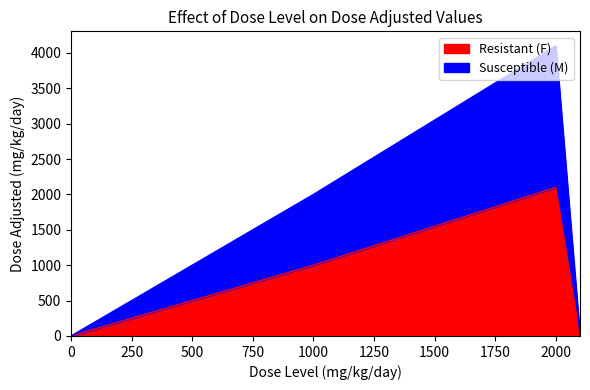

What is the difference between the maximum and minimum values in the Resistant (F) series?

2100